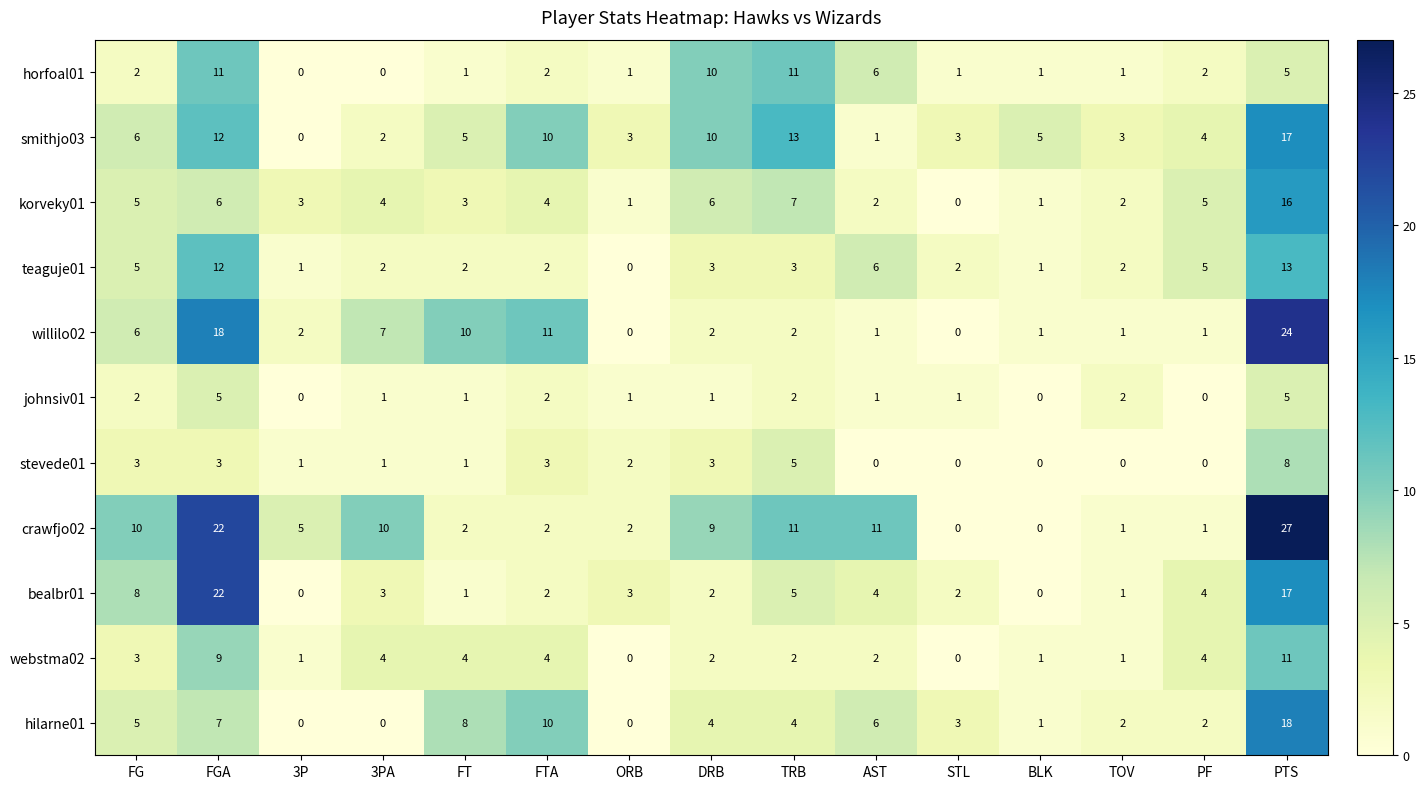

What is the difference between the highest and lowest values at DRB?

9